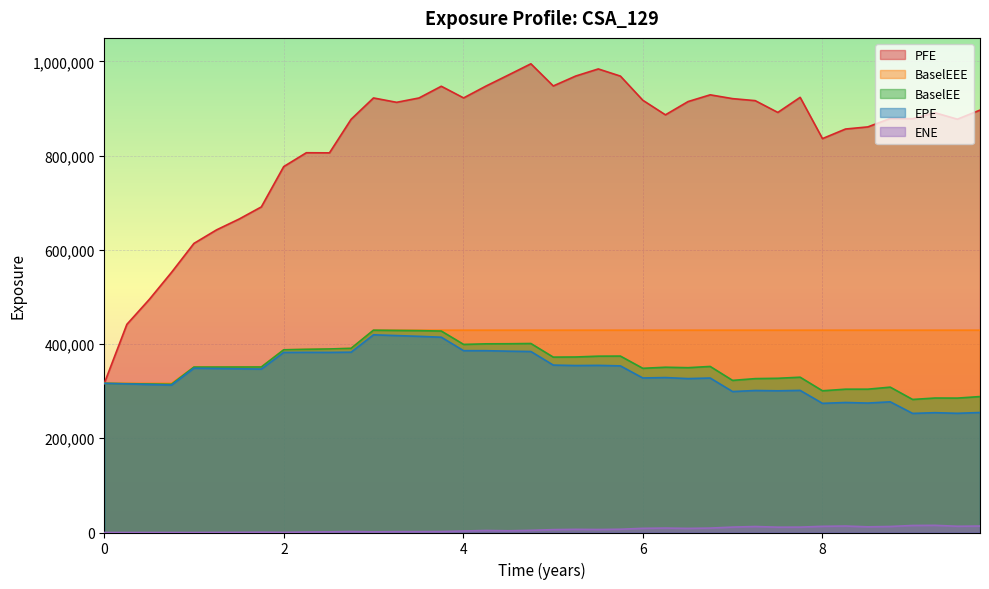

What is the sum of all EPE values?

13441090.0